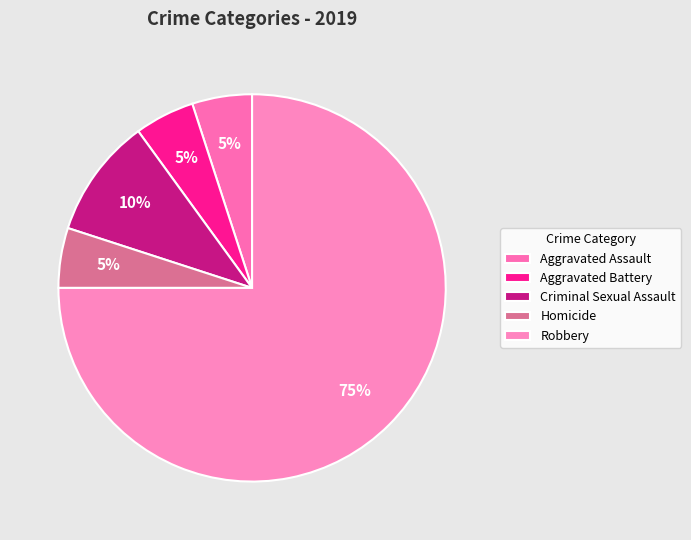

How many slices are in this pie chart?

5